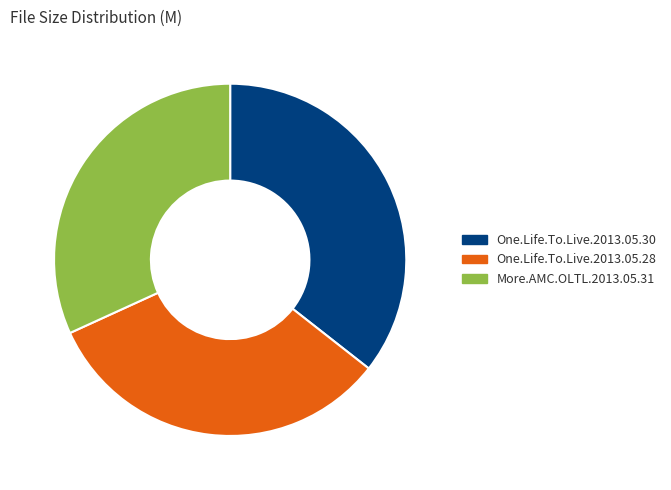

Does any single category account for the majority?

No